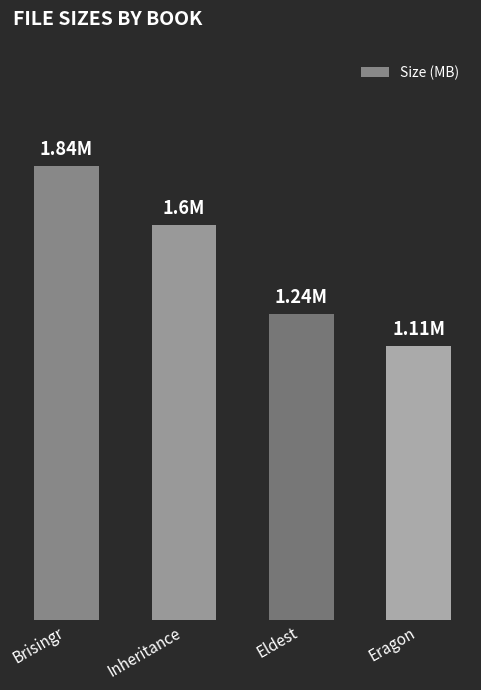

Reading right to left, what are all the values shown in this chart?

1.1	1.2	1.6	1.8